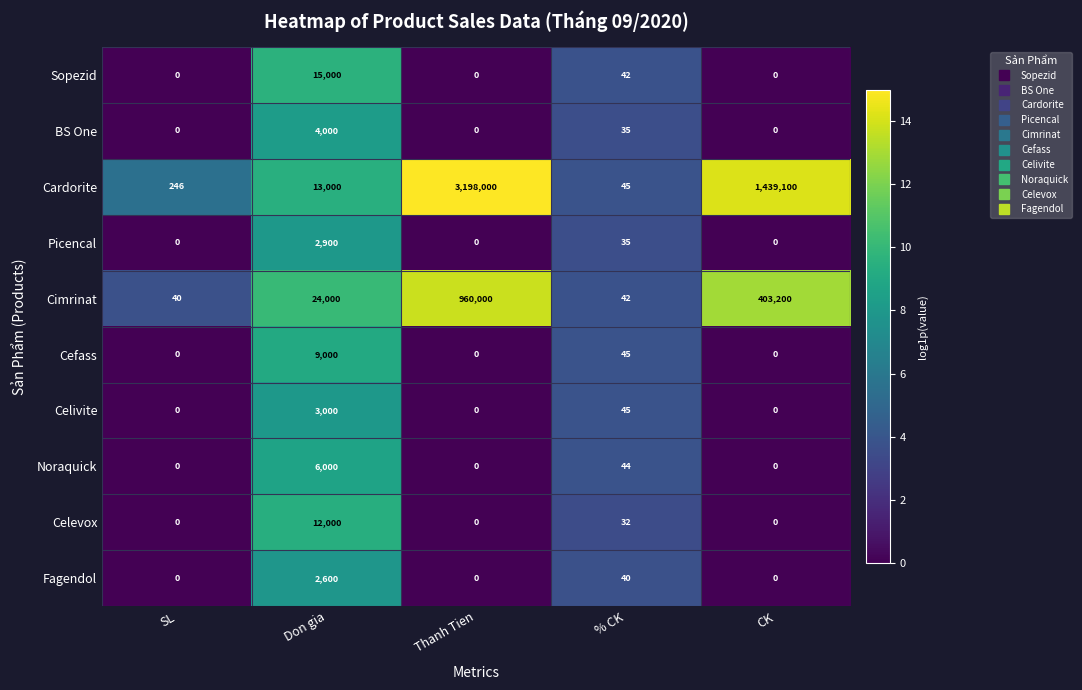

Between SL and Thanh Tien, which series saw the biggest shift?

Cardorite